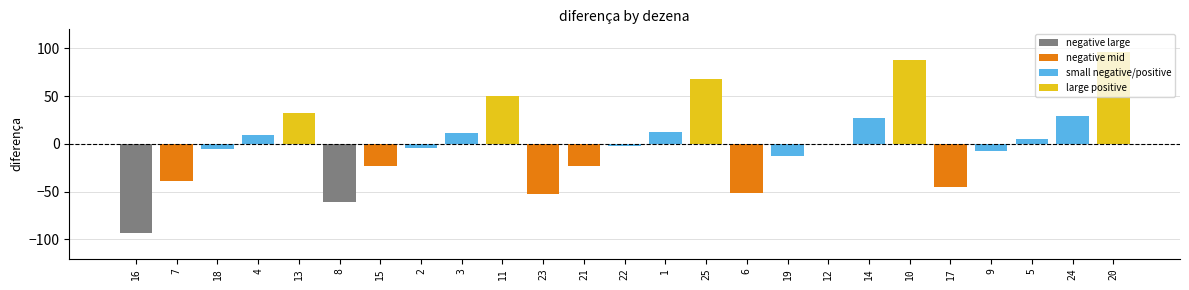

What is the difference between the second highest and minimum values?

181